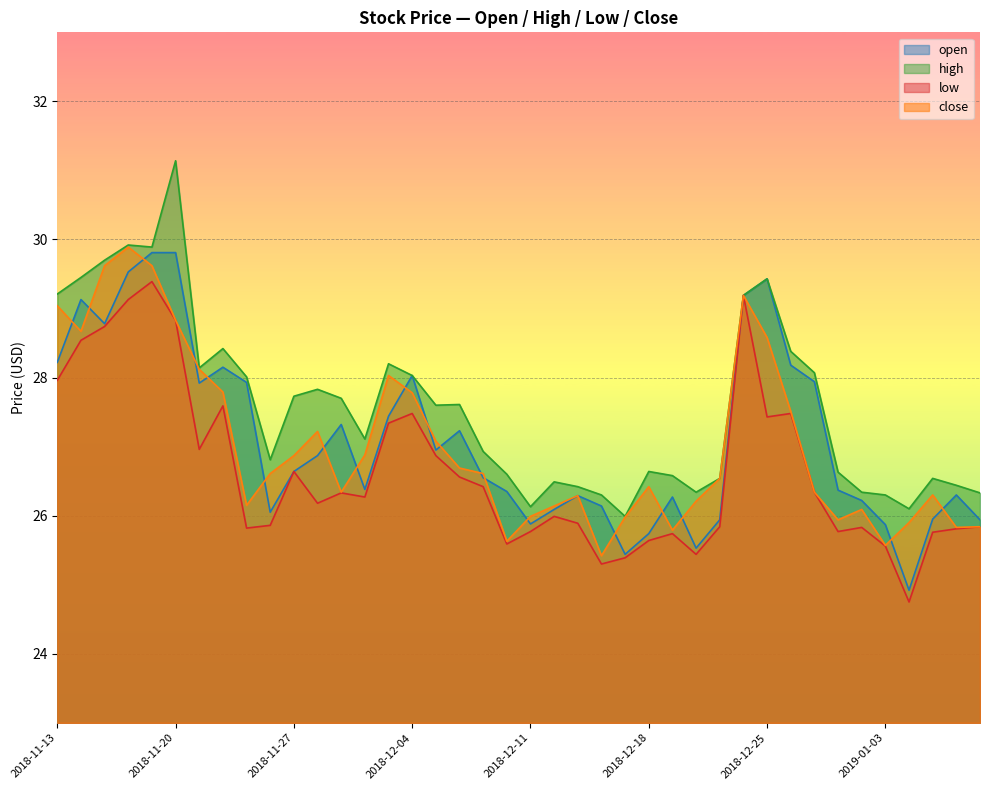

Does the chart display data point markers on the line(s)?

No